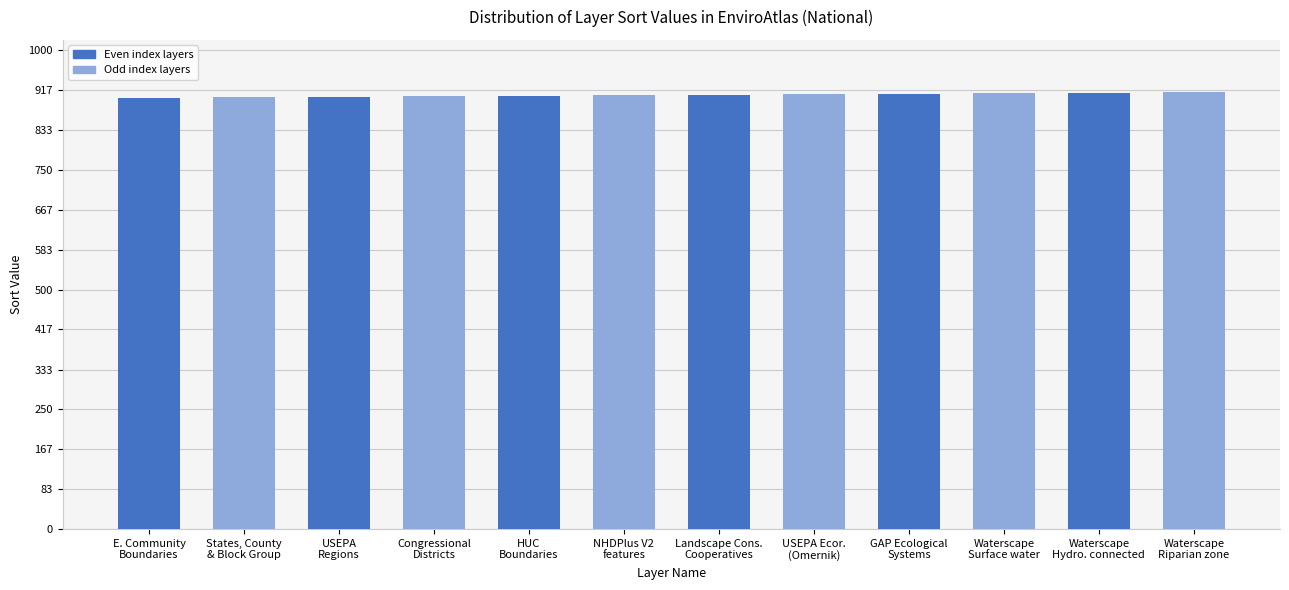

How many values are below 907?

6